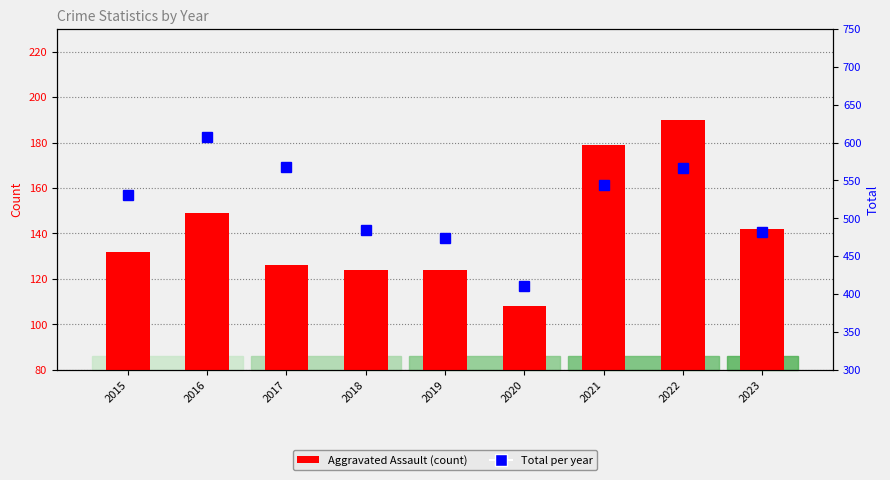

What is the sum of the Aggravated Assault values at 2020 and 2021?

287